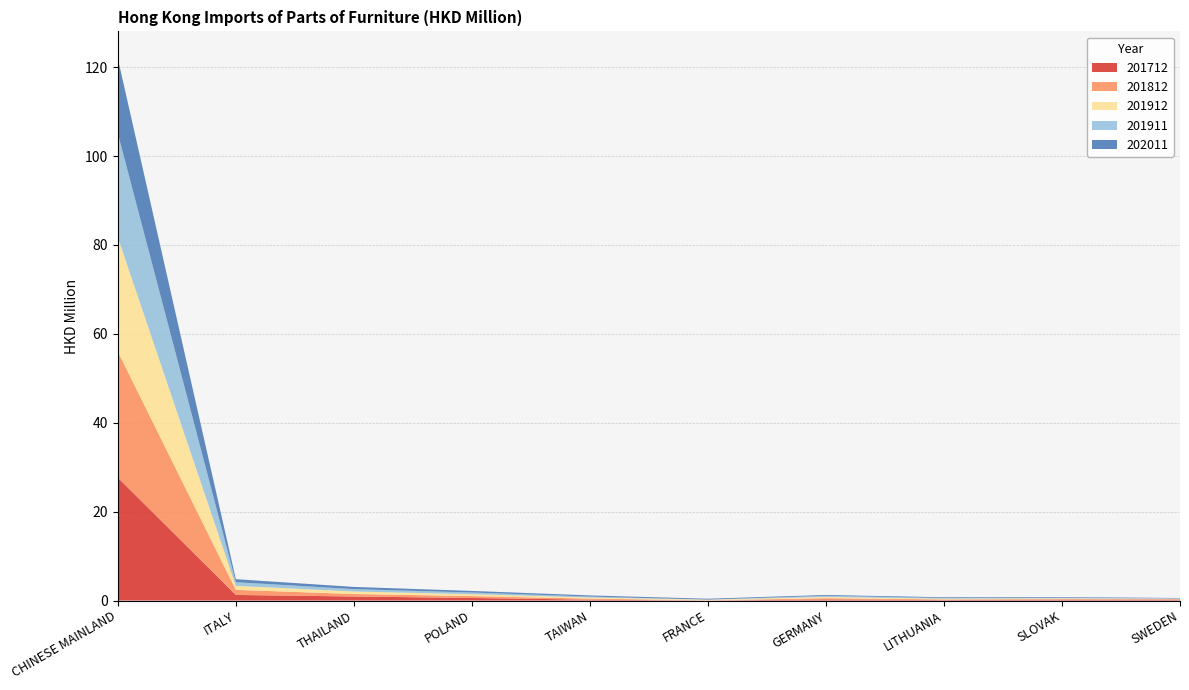

Reading right to left, extract all data points from this chart.

201712: SWEDEN=0.2	SLOVAK=0.2	LITHUANIA=0.1	GERMANY=0.3	FRANCE=0.0	TAIWAN=0.2	POLAND=0.6	THAILAND=0.9	ITALY=1.3	CHINESE MAINLAND=27.6
201812: SWEDEN=0.1	SLOVAK=0.1	LITHUANIA=0.1	GERMANY=0.3	FRANCE=0.1	TAIWAN=0.2	POLAND=0.4	THAILAND=0.6	ITALY=1.1	CHINESE MAINLAND=28.4
201912: SWEDEN=0.1	SLOVAK=0.2	LITHUANIA=0.2	GERMANY=0.3	FRANCE=0.1	TAIWAN=0.2	POLAND=0.4	THAILAND=0.6	ITALY=0.9	CHINESE MAINLAND=25.7
201911: SWEDEN=0.1	SLOVAK=0.1	LITHUANIA=0.1	GERMANY=0.3	FRANCE=0.0	TAIWAN=0.2	POLAND=0.4	THAILAND=0.5	ITALY=0.8	CHINESE MAINLAND=23.4
202011: SWEDEN=0.1	SLOVAK=0.2	LITHUANIA=0.2	GERMANY=0.2	FRANCE=0.2	TAIWAN=0.3	POLAND=0.4	THAILAND=0.5	ITALY=0.7	CHINESE MAINLAND=16.8